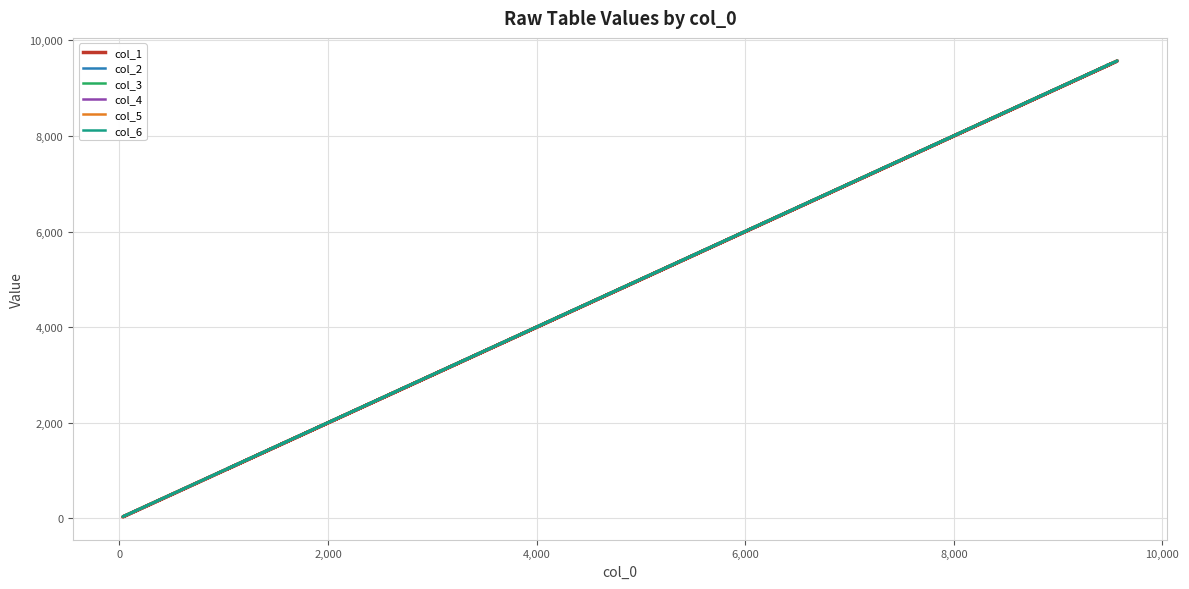

True or false: col_5 has more than 2 interior local peaks.

False